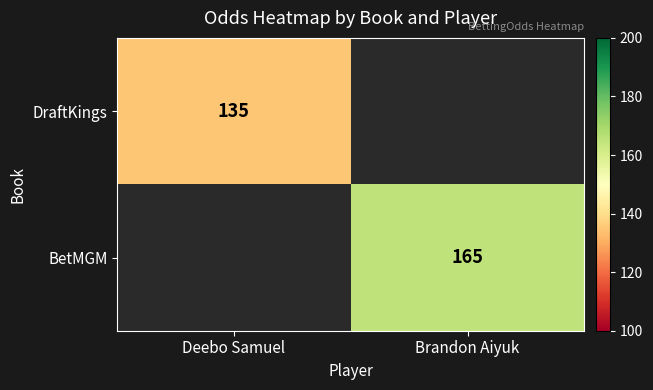

The value of BetMGM at Brandon Aiyuk is 165. True or false?

True